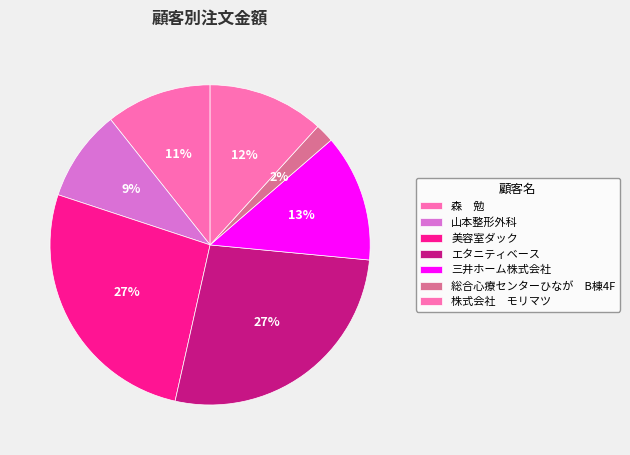

Count the number of slices in the pie.

7